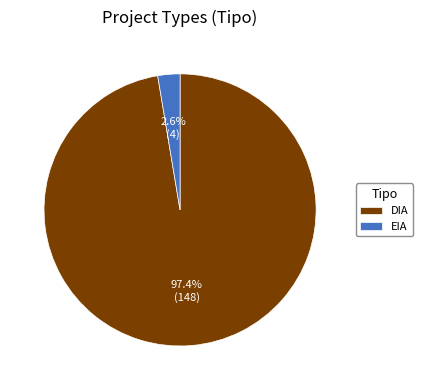

To the nearest percent, what is the difference between the largest and smallest slice percentages?

95%